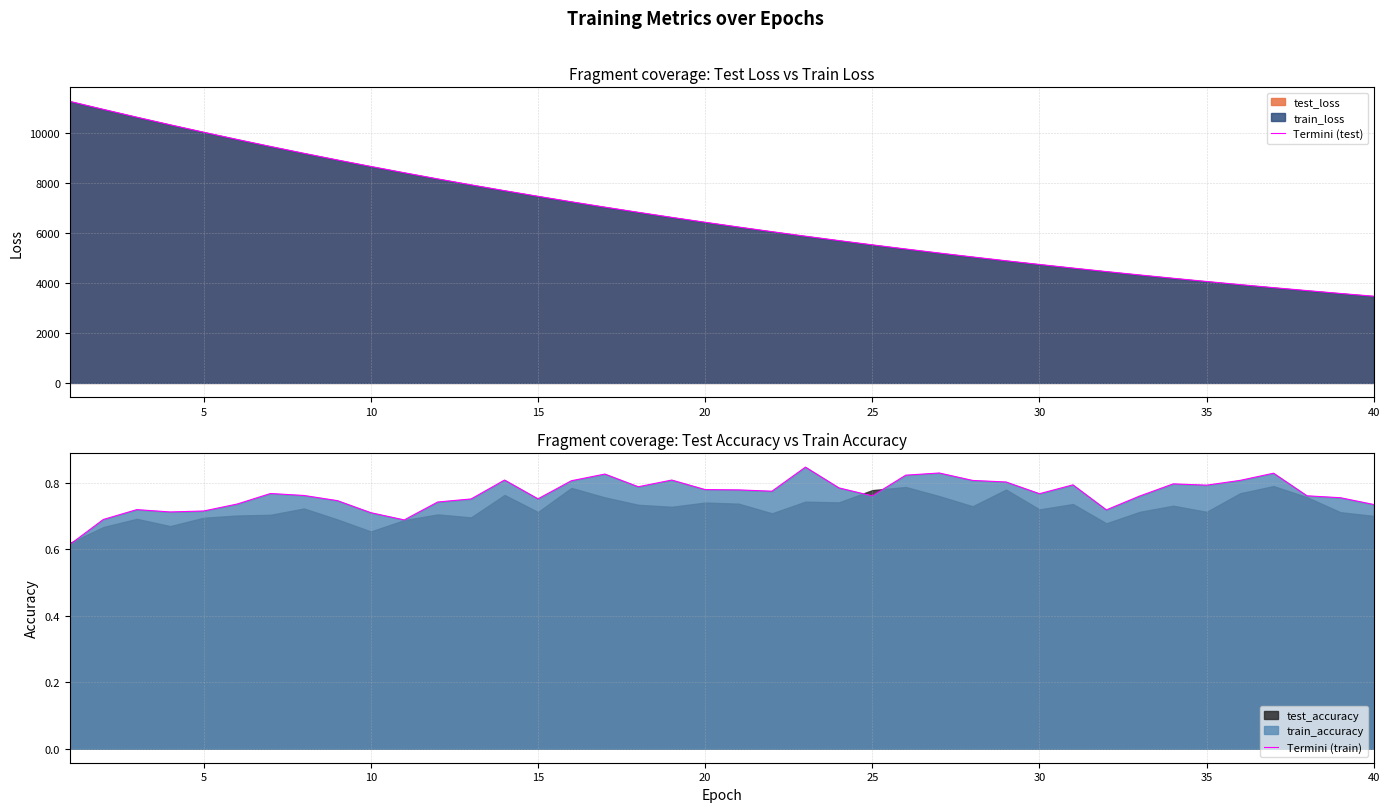

What is the highest value of the Termini (test) series?

11260.5